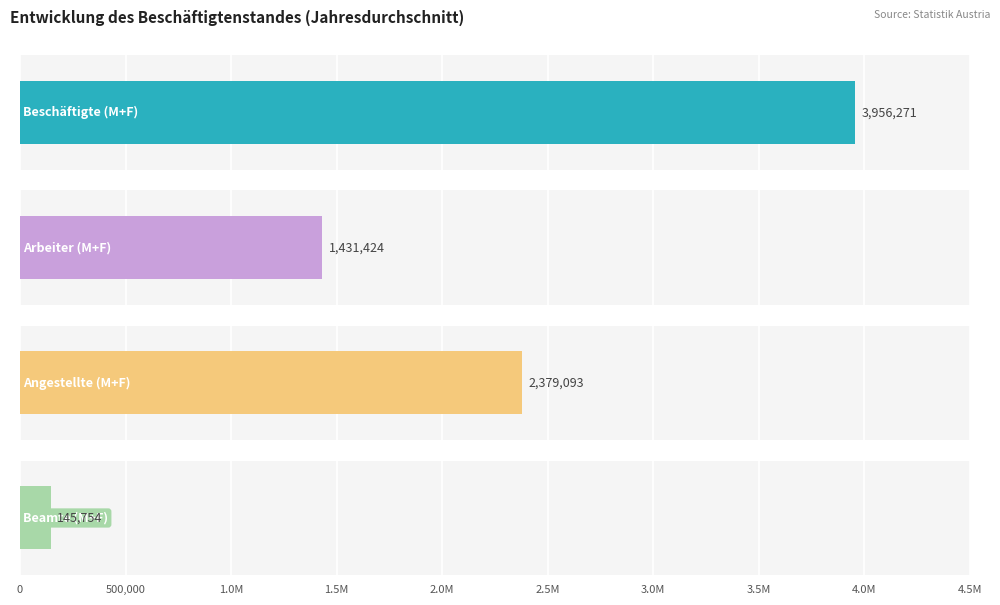

Which series has the largest total across all categories?

Beschäftigte (M+F)